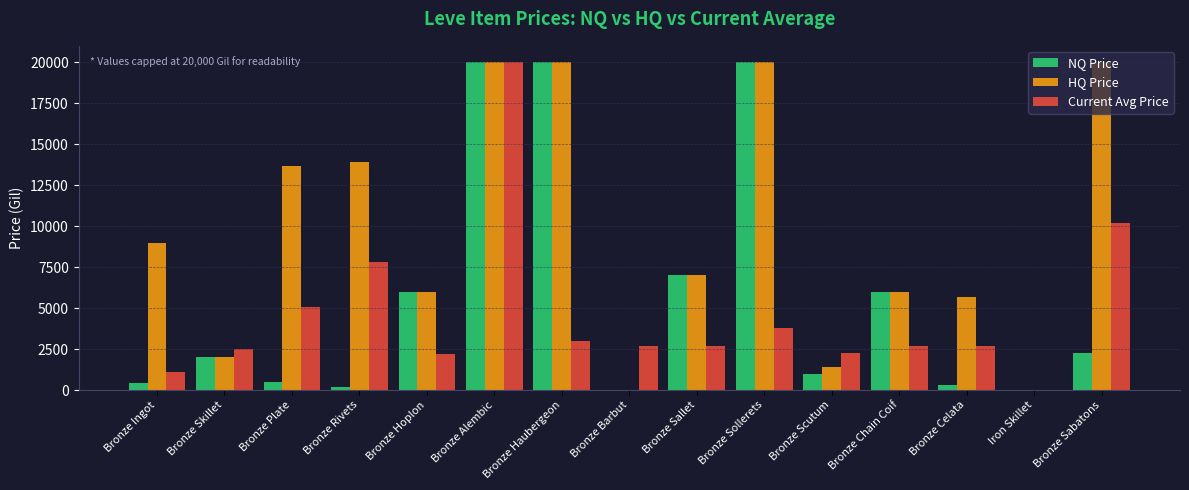

The Current Avg Price series shows 2662.0 at Bronze Sallet. True or false?

True